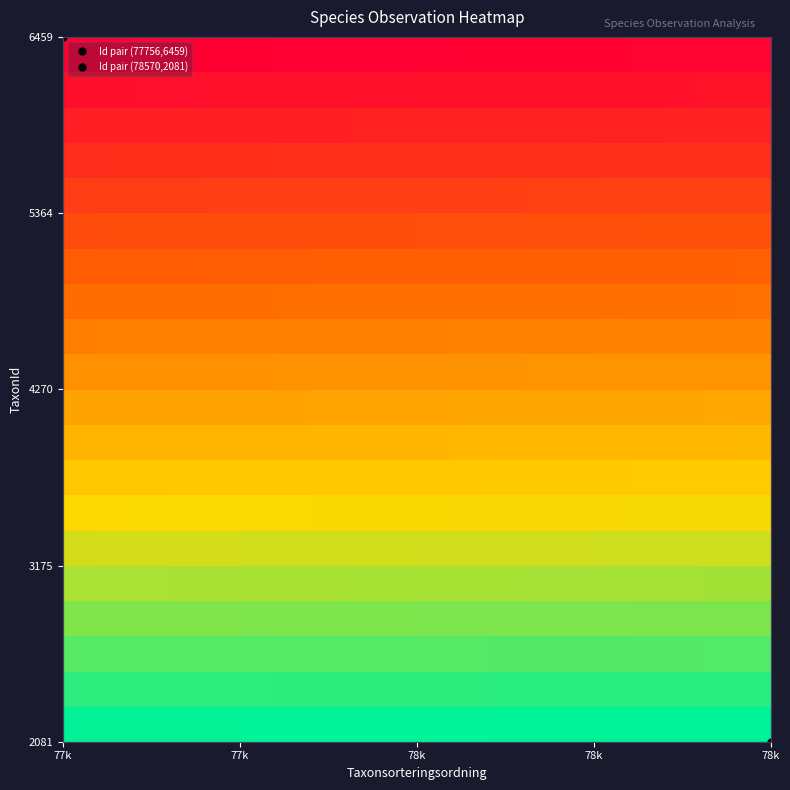

What is the maximum value shown in the chart?

1.0